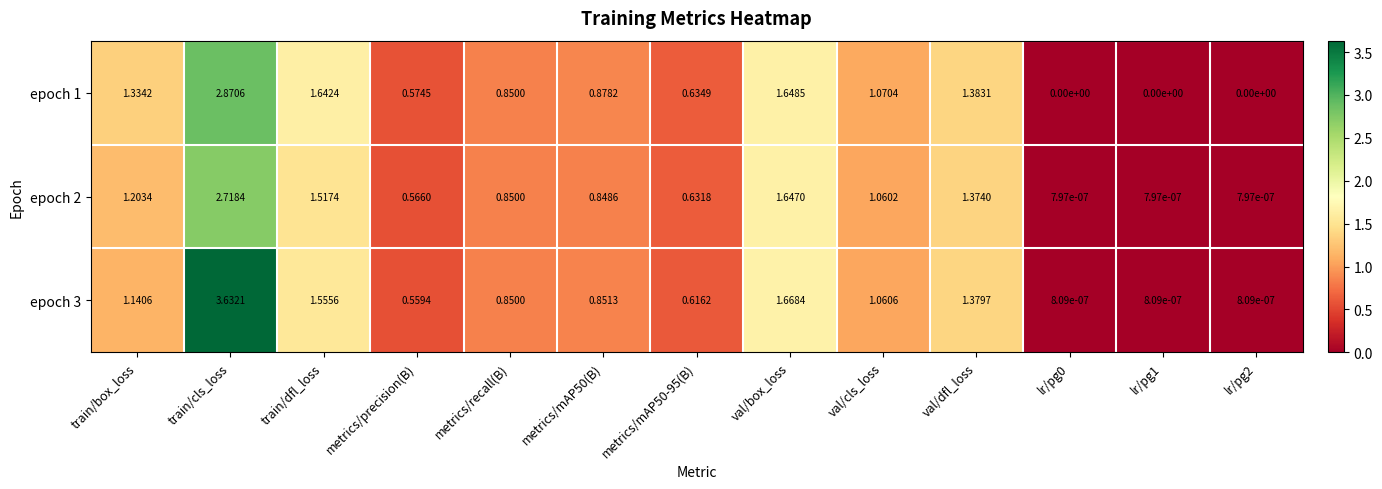

At which label does epoch 3 reach its peak?

train/cls_loss